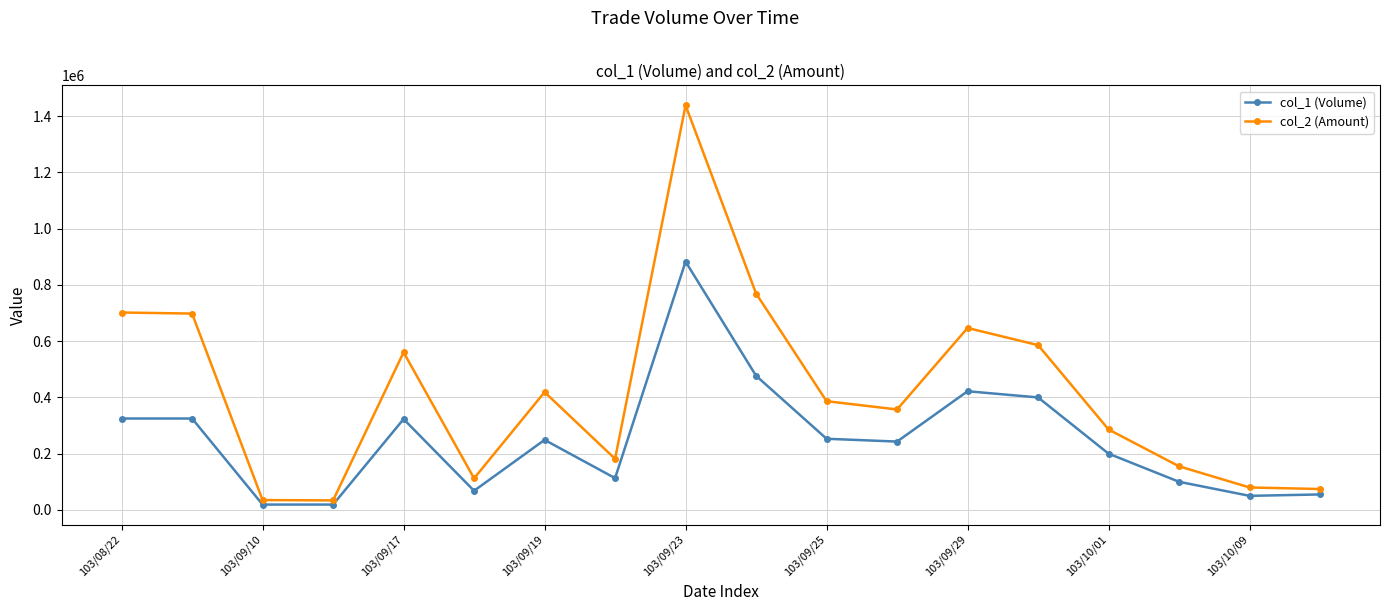

What is the minimum value for col_2 (Amount)?

33820